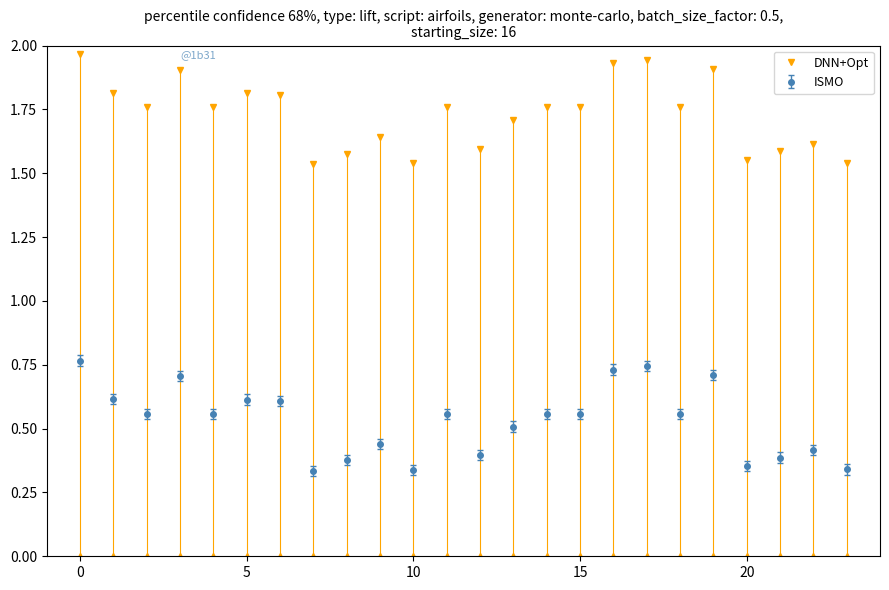

True or false: ISMO has more than 0 points higher than both neighbors.

True